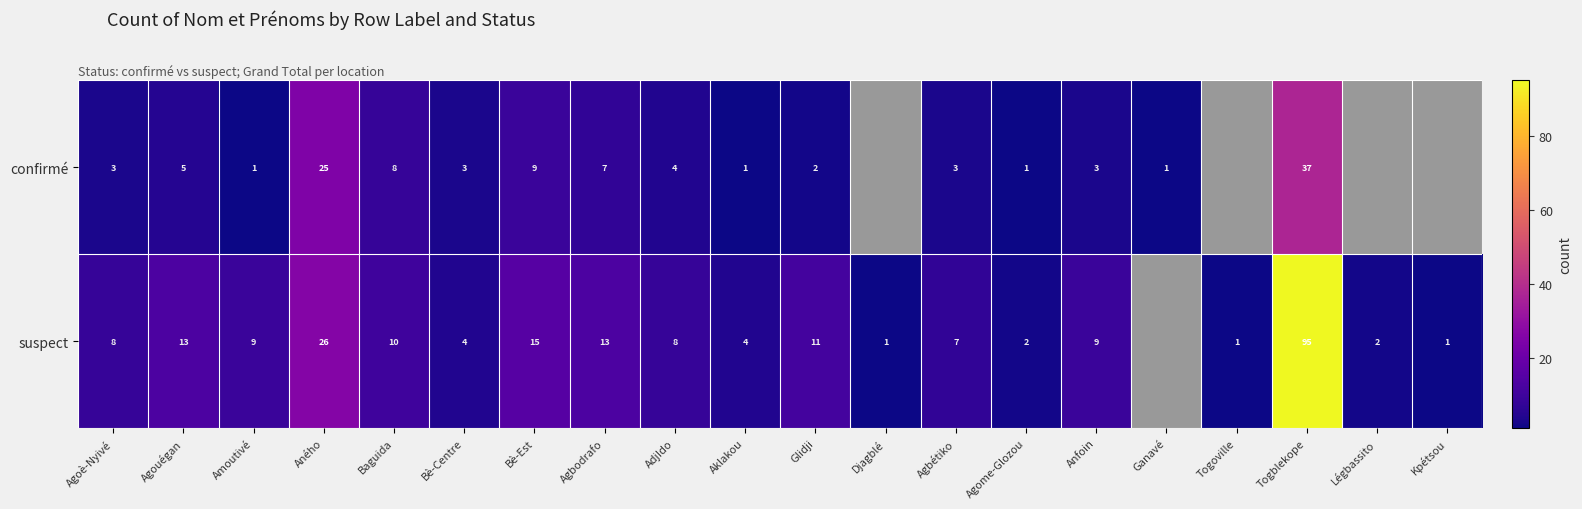

What is the total value across all series at Baguida?

18